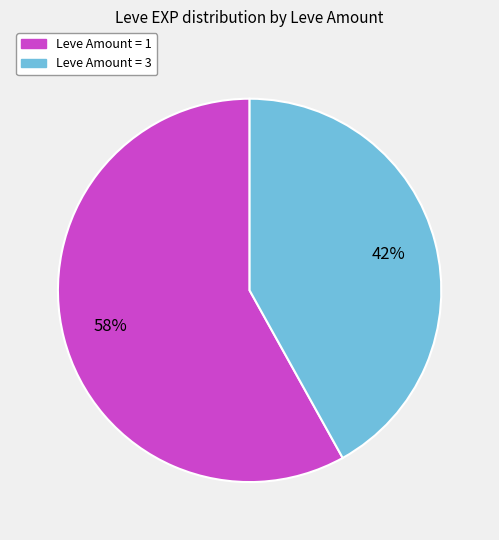

True or false: Leve Amount = 3 accounts for 51% of the total.

False